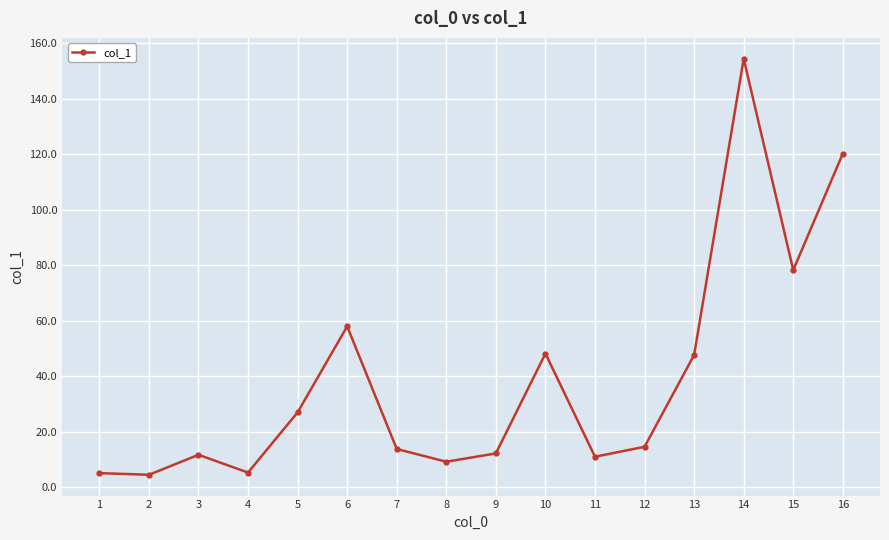

Count the number of data series in this chart.

1